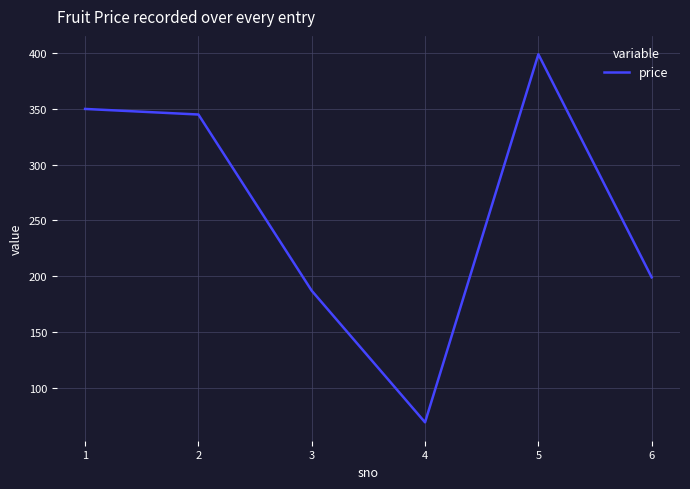

Reading left to right, transcribe all the data shown in this chart.

1=350	2=345	3=187	4=69	5=399	6=199